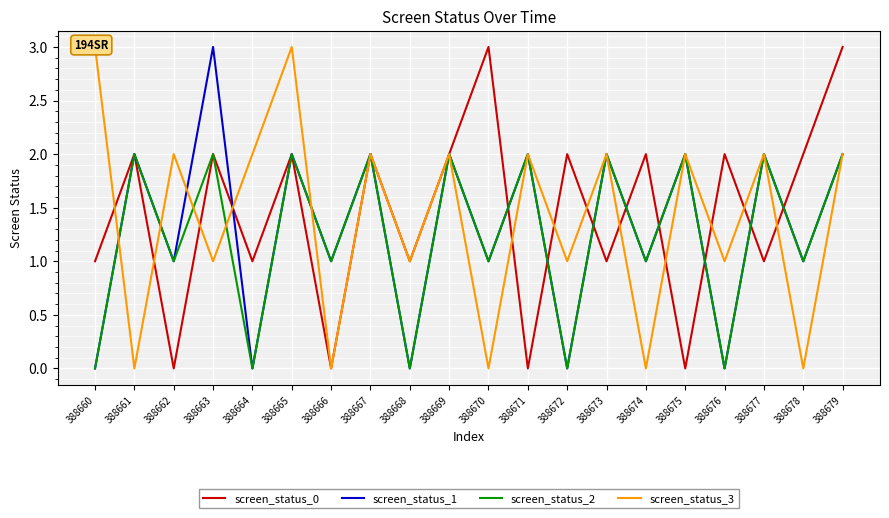

At which category is the sum across all series the highest?

388665